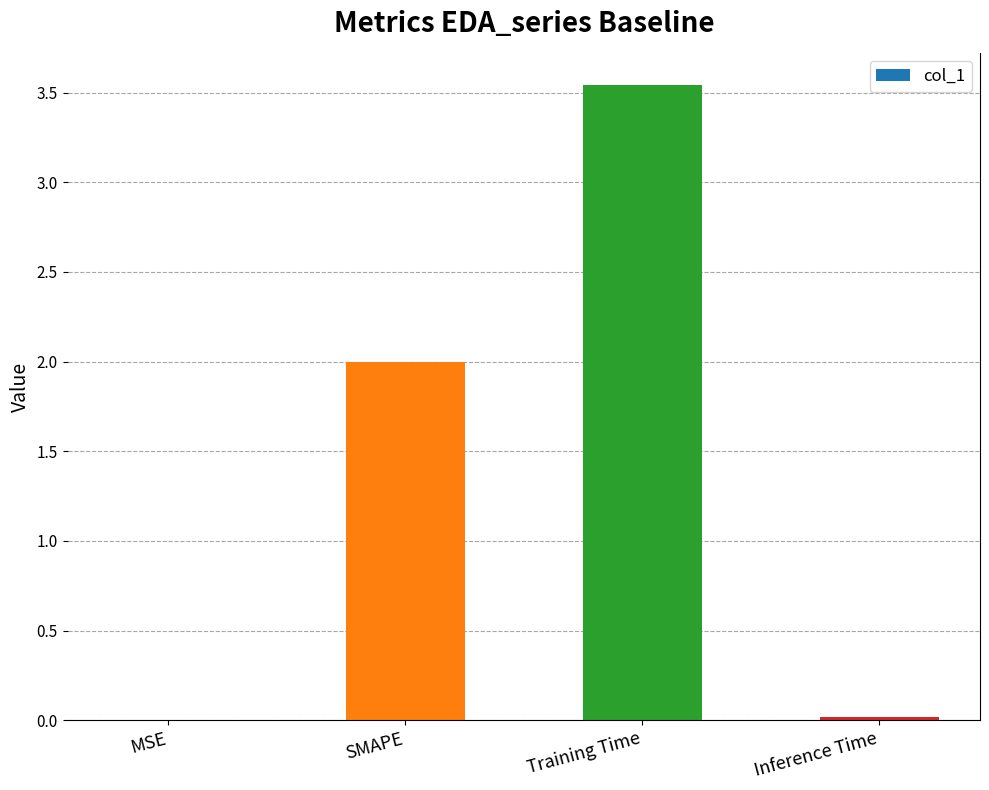

Which category has the highest value across all series?

Training Time